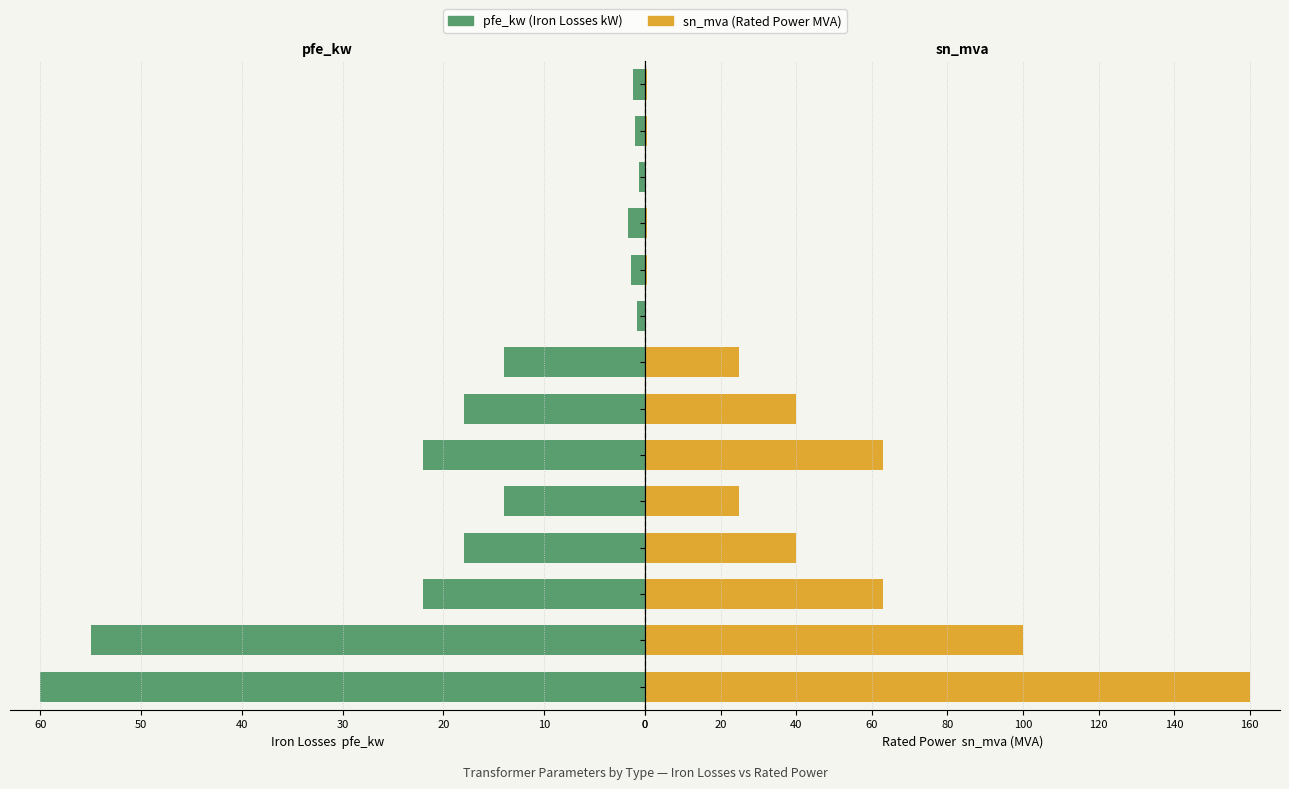

What is the sum of the pfe_kw values at 0.63 MVA 10/0.4 kV and 25 MVA 110/10 kV?

15.2